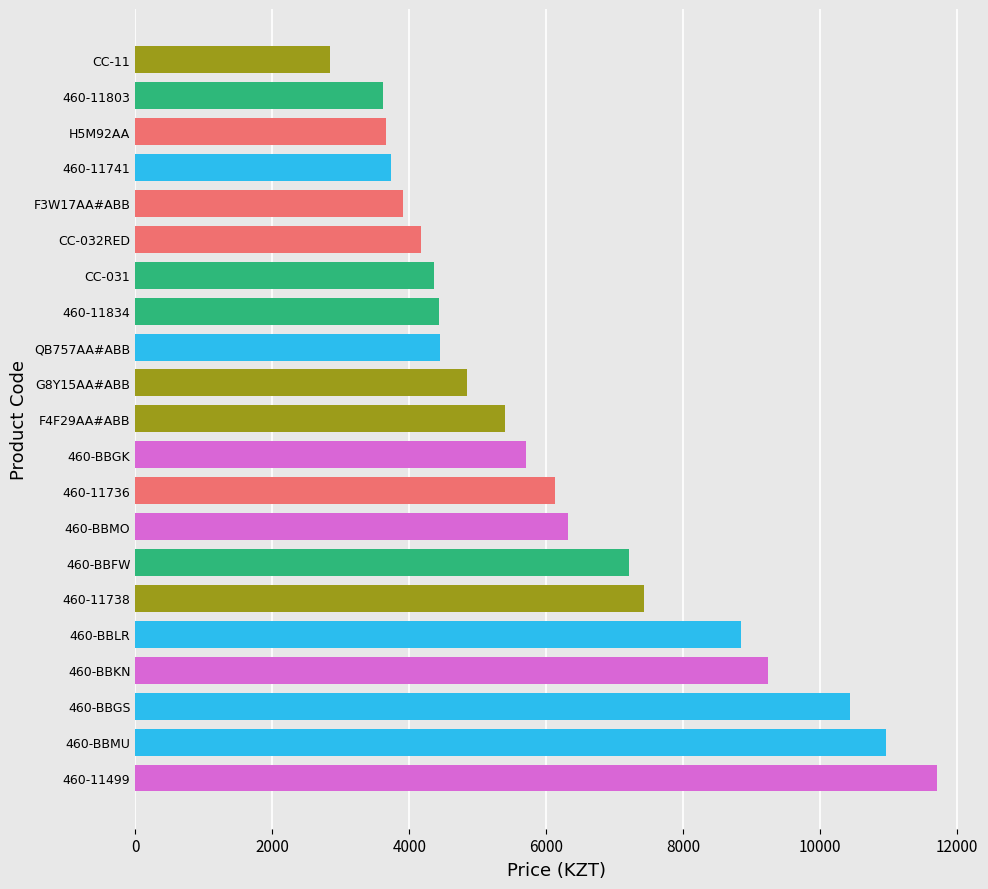

What is the sum of all values?

129361.1